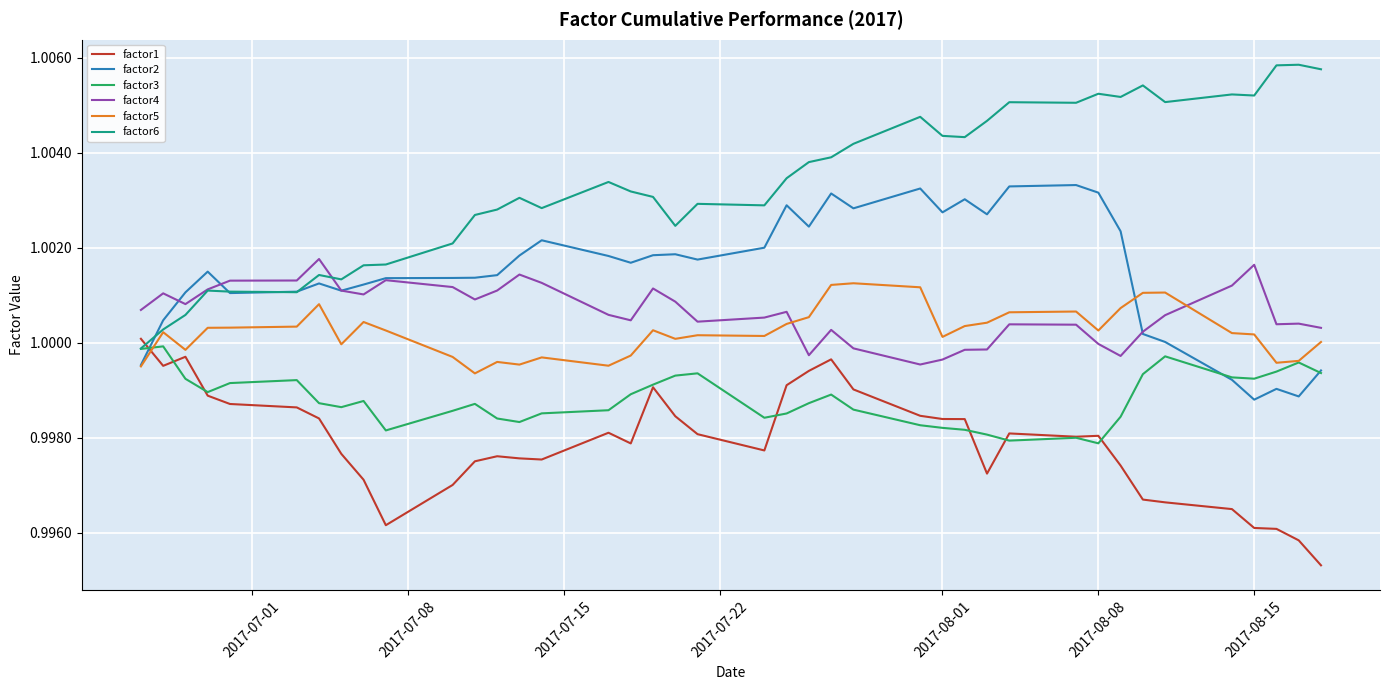

Which series has the largest total across all categories?

factor6